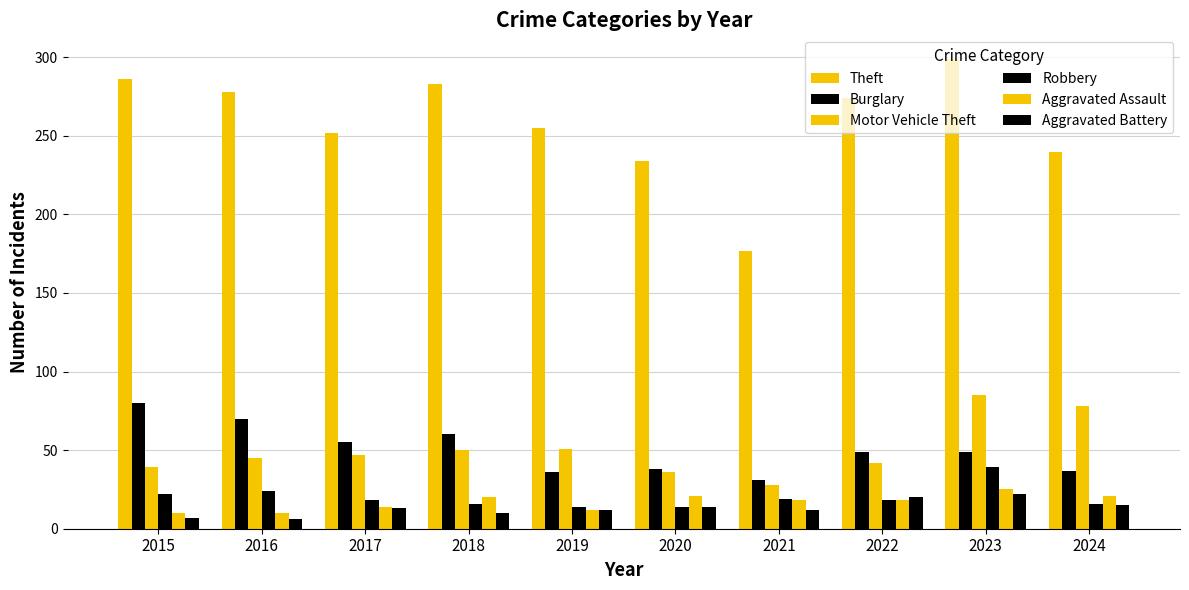

Reading left to right, extract all data points from this chart.

Theft: 2015=286	2016=278	2017=252	2018=283	2019=255	2020=234	2021=177	2022=274	2023=299	2024=240
Burglary: 2015=80	2016=70	2017=55	2018=60	2019=36	2020=38	2021=31	2022=49	2023=49	2024=37
Motor Vehicle Theft: 2015=39	2016=45	2017=47	2018=50	2019=51	2020=36	2021=28	2022=42	2023=85	2024=78
Robbery: 2015=22	2016=24	2017=18	2018=16	2019=14	2020=14	2021=19	2022=18	2023=39	2024=16
Aggravated Assault: 2015=10	2016=10	2017=14	2018=20	2019=12	2020=21	2021=18	2022=18	2023=25	2024=21
Aggravated Battery: 2015=7	2016=6	2017=13	2018=10	2019=12	2020=14	2021=12	2022=20	2023=22	2024=15